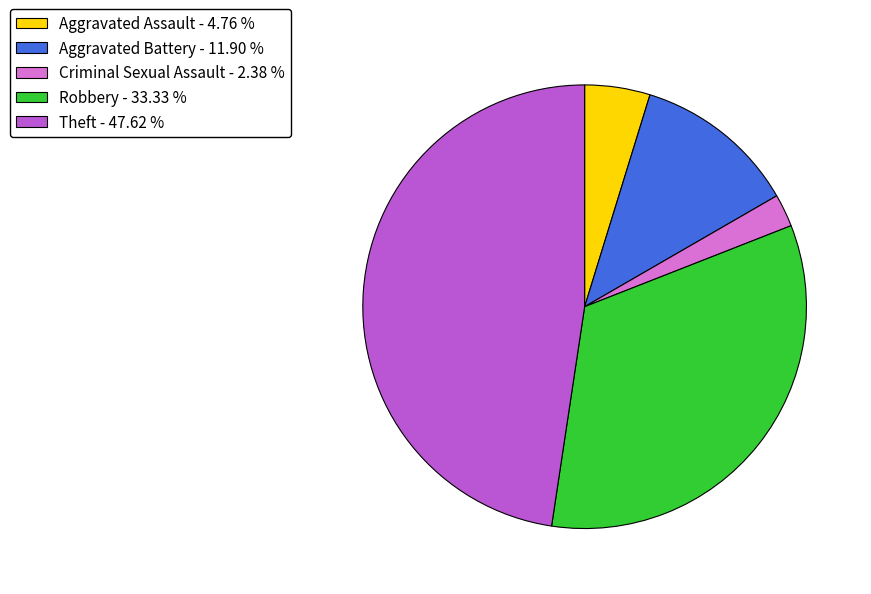

Which category has the biggest portion of the pie?

Theft - 47.62 %